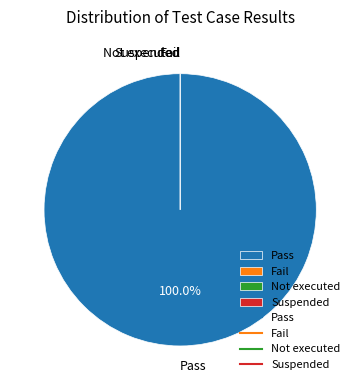

What is the smallest slice in the pie chart?

Fail